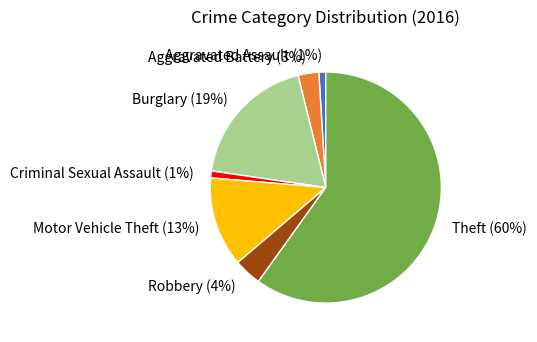

To the nearest percent, what is the difference between the Aggravated Battery and Burglary slice percentages?

16%